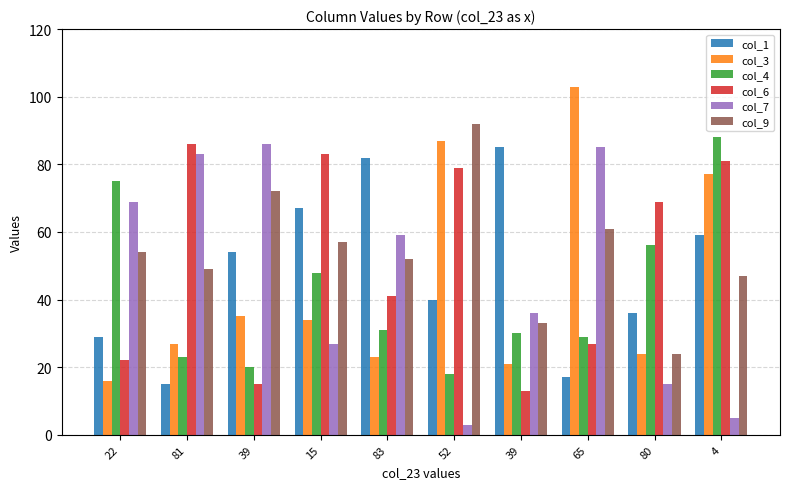

Reading left to right, transcribe all the data shown in this chart.

col_1: 29	15	54	67	82	40	85	17	36	59
col_3: 16	27	35	34	23	87	21	103	24	77
col_4: 75	23	20	48	31	18	30	29	56	88
col_6: 22	86	15	83	41	79	13	27	69	81
col_7: 69	83	86	27	59	3	36	85	15	5
col_9: 54	49	72	57	52	92	33	61	24	47